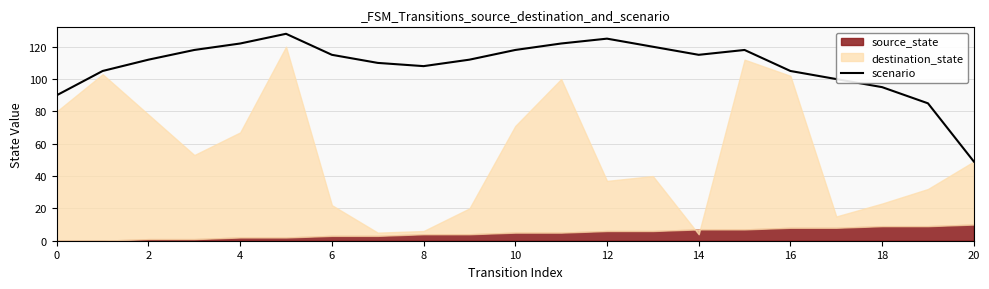

True or false: scenario has a value of 139 at 16.

False